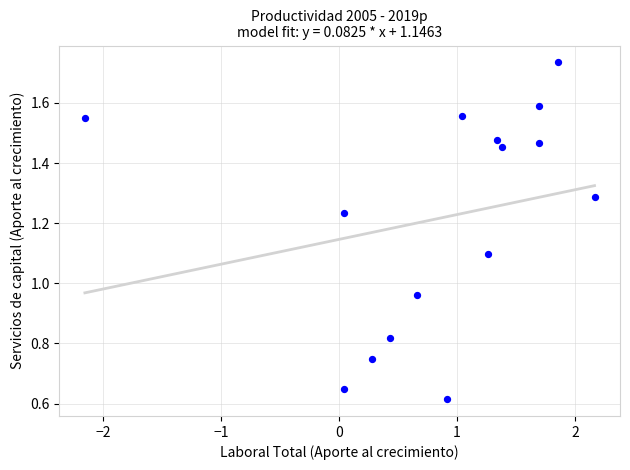

What is the range of Y values (max minus min)?

1.1